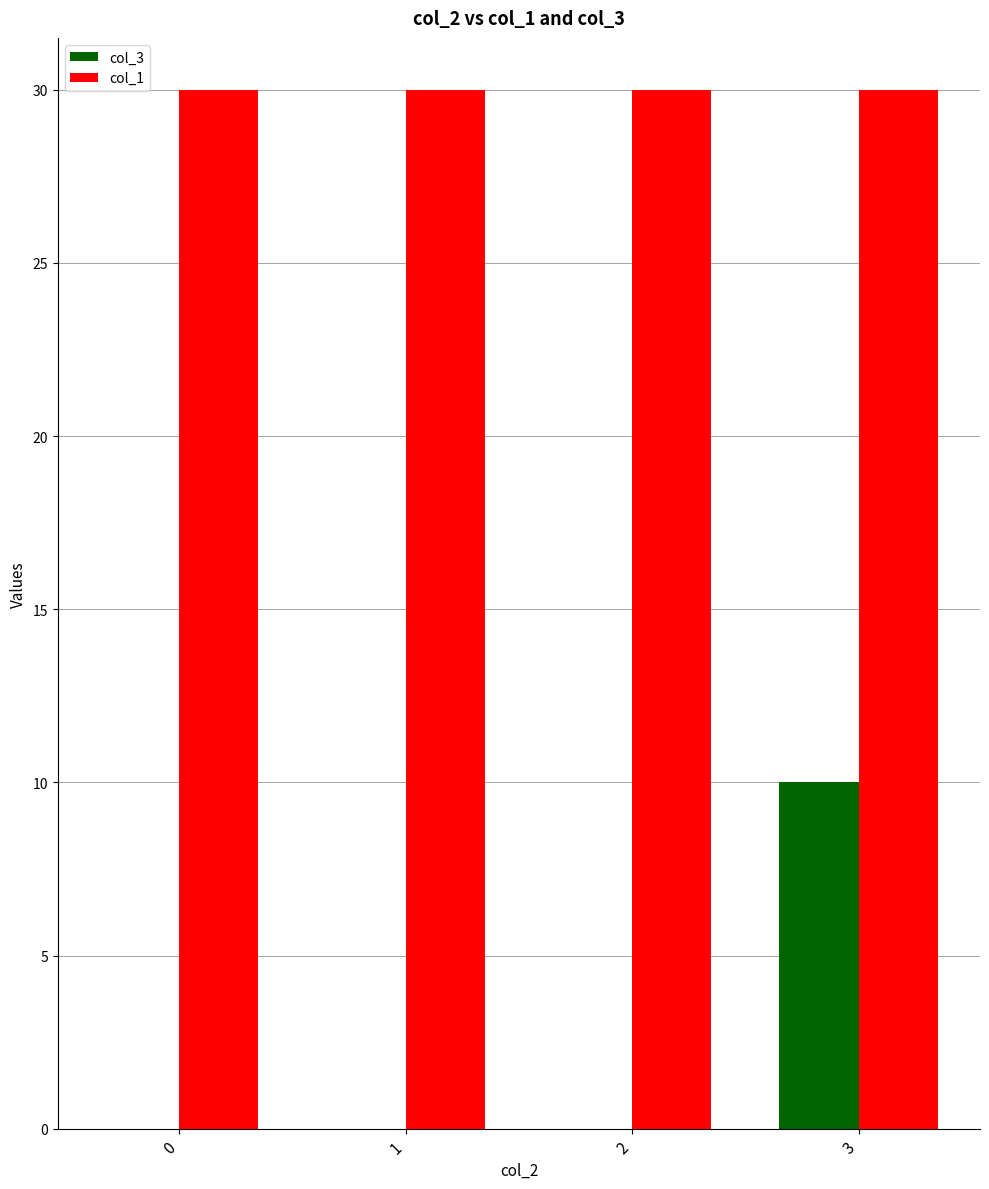

Reading left to right, transcribe all the data shown in this chart.

col_3: 0=0	1=0	2=0	3=10
col_1: 0=30	1=30	2=30	3=30